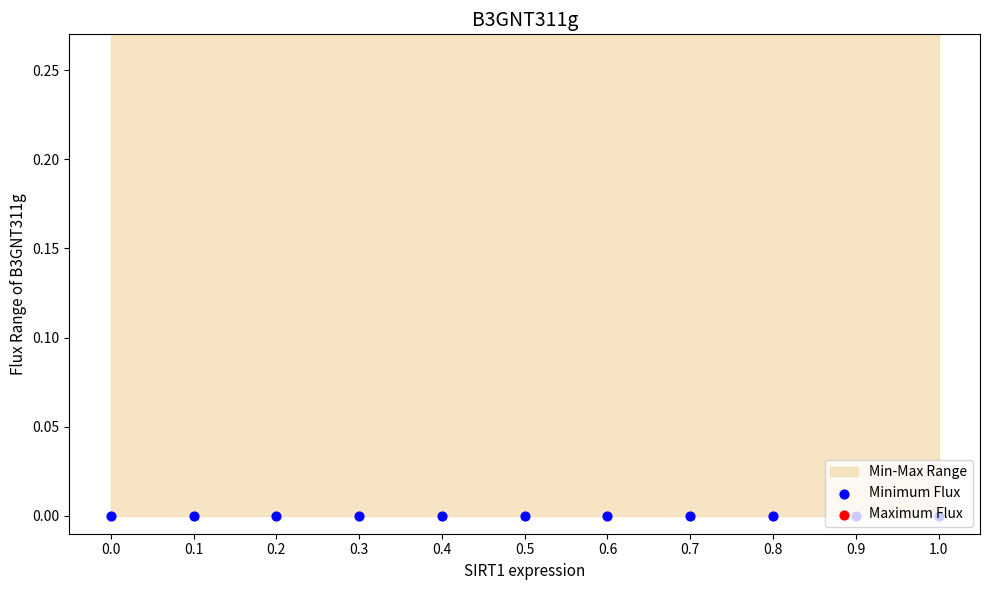

Which series contains the lowest Y value?

Minimum Flux